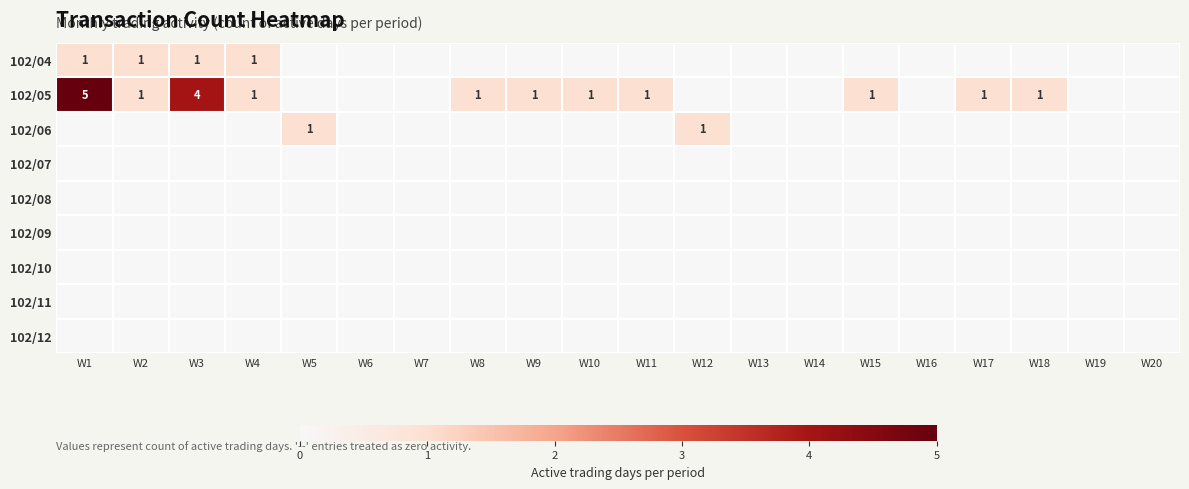

At which category is the sum across all series the highest?

W1